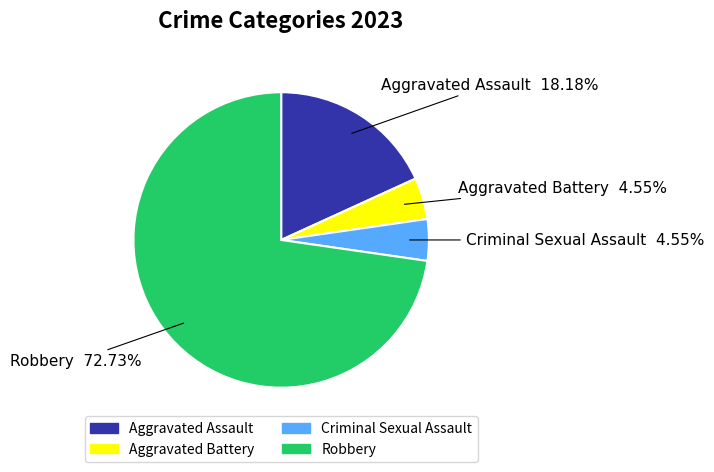

What is the ratio of the value at Aggravated Battery to the value at Criminal Sexual Assault?

1.0